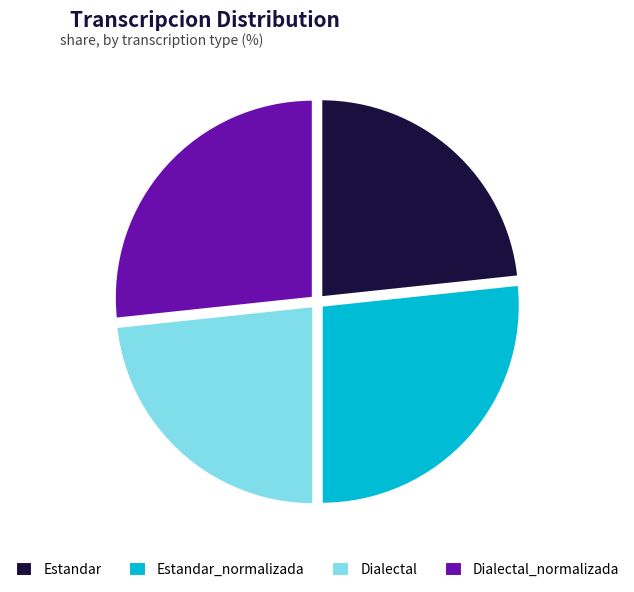

Is it true that Dialectal_normalizada is 15% of the pie?

False